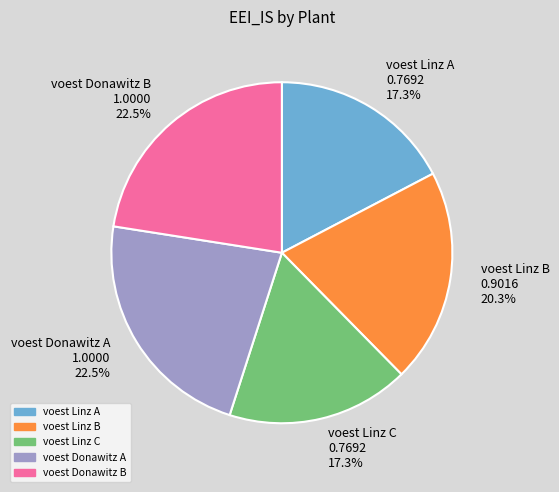

Count the number of slices in the pie.

5